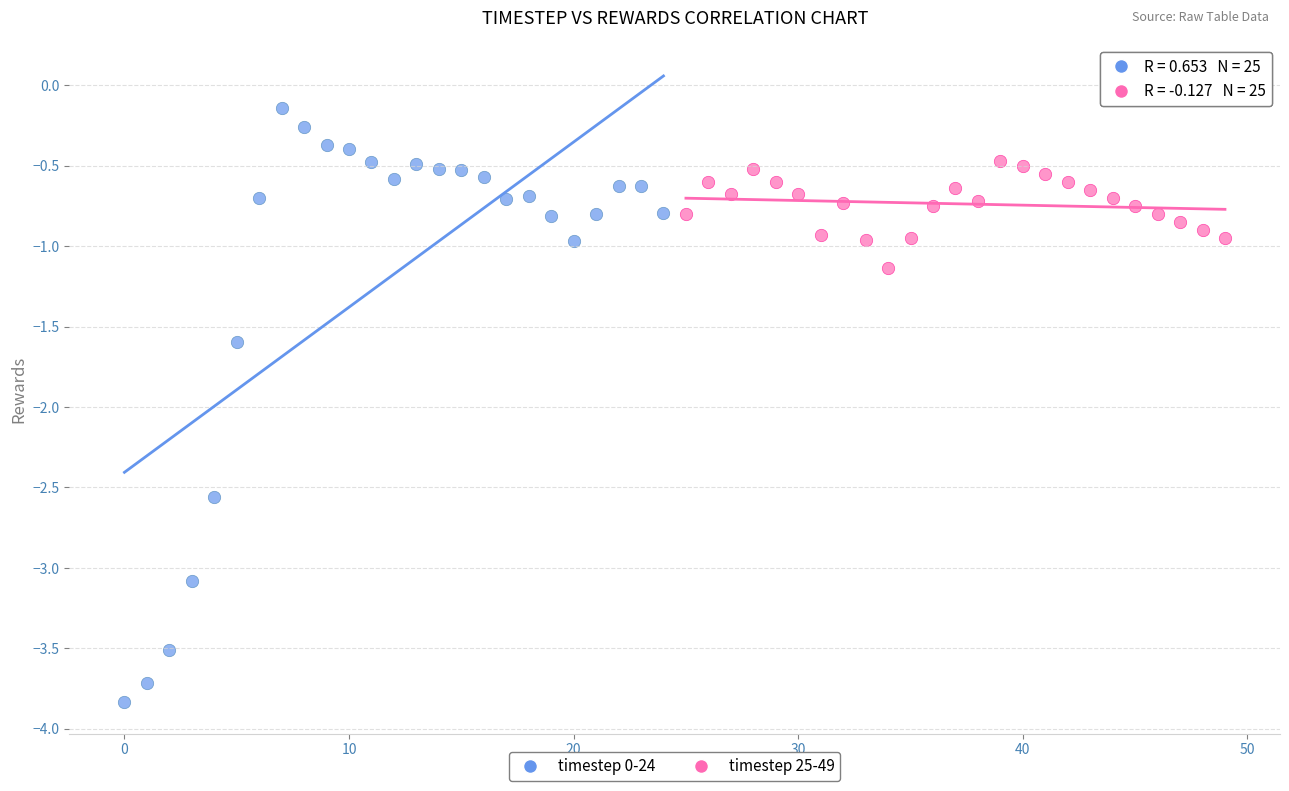

What are all the series names shown in the legend?

timestep 0-24, timestep 25-49